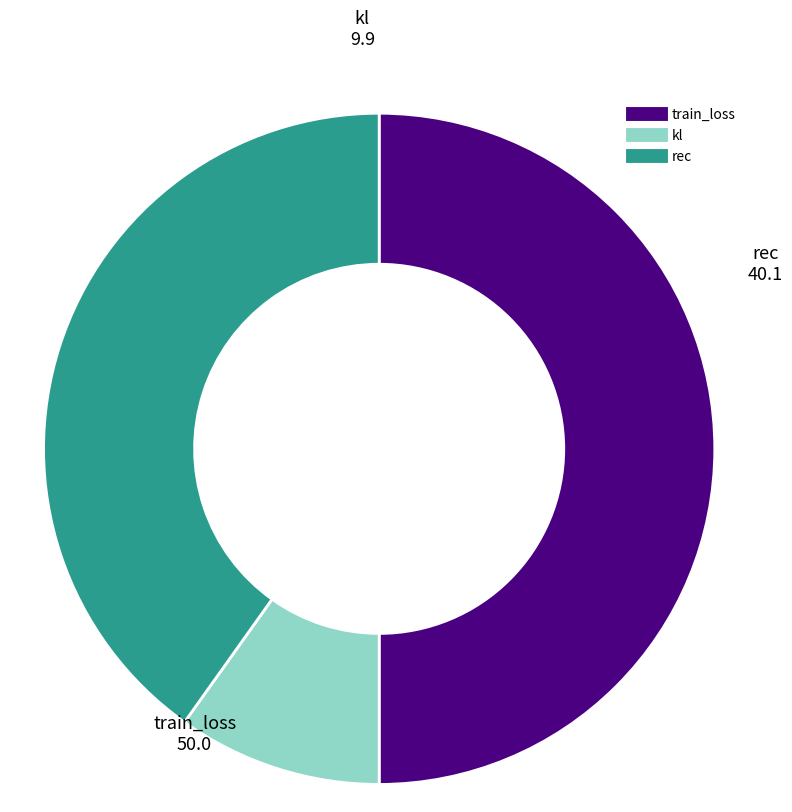

Which slice is the largest?

train_loss